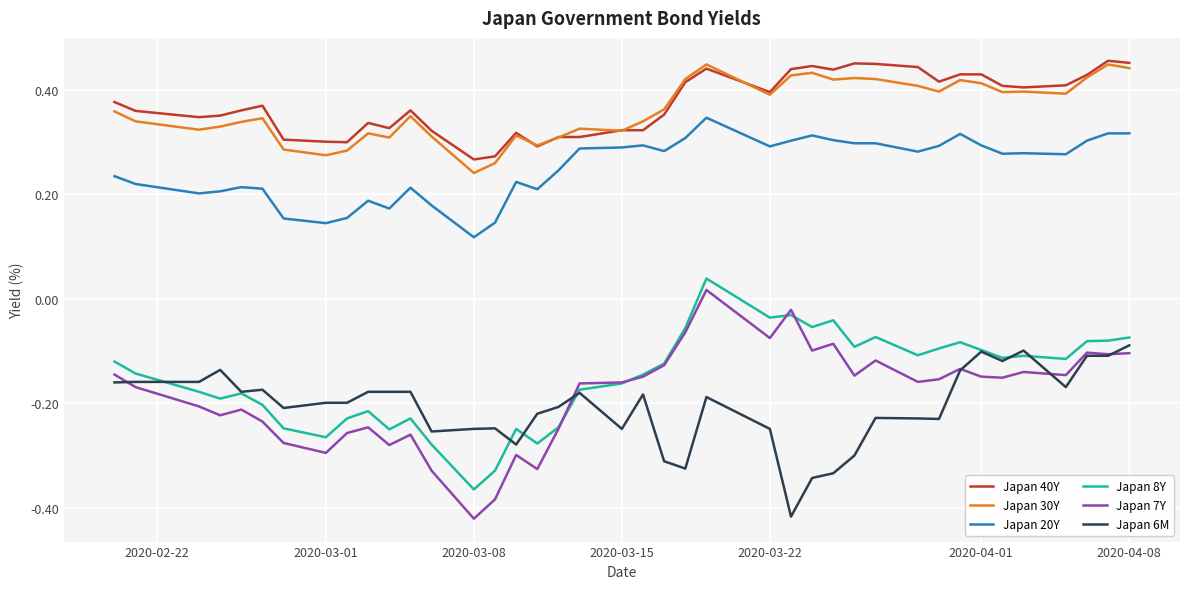

True or false: Japan 8Y and Japan 20Y cross at least once.

False